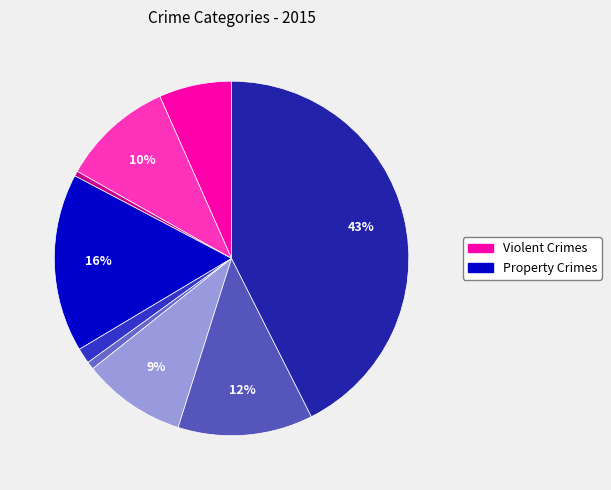

How many slices are in this pie chart?

9